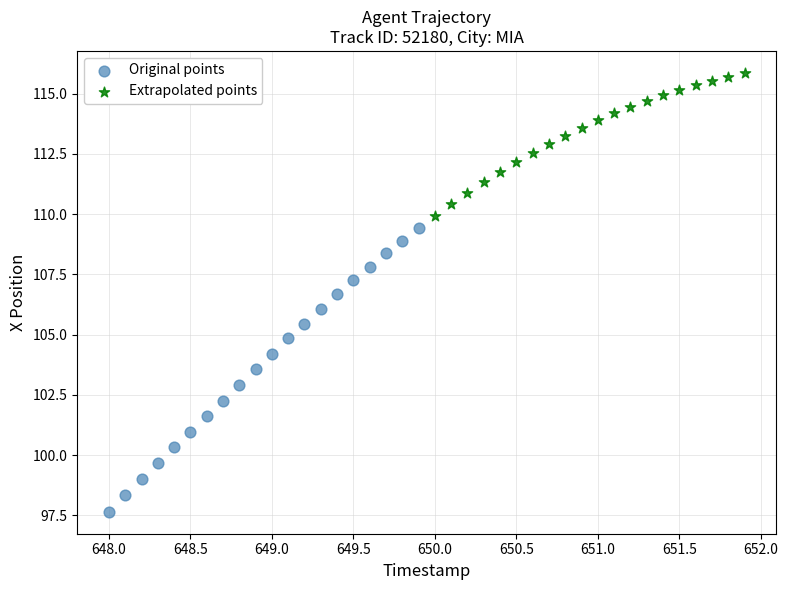

What are all the series names shown in the legend?

Original points, Extrapolated points